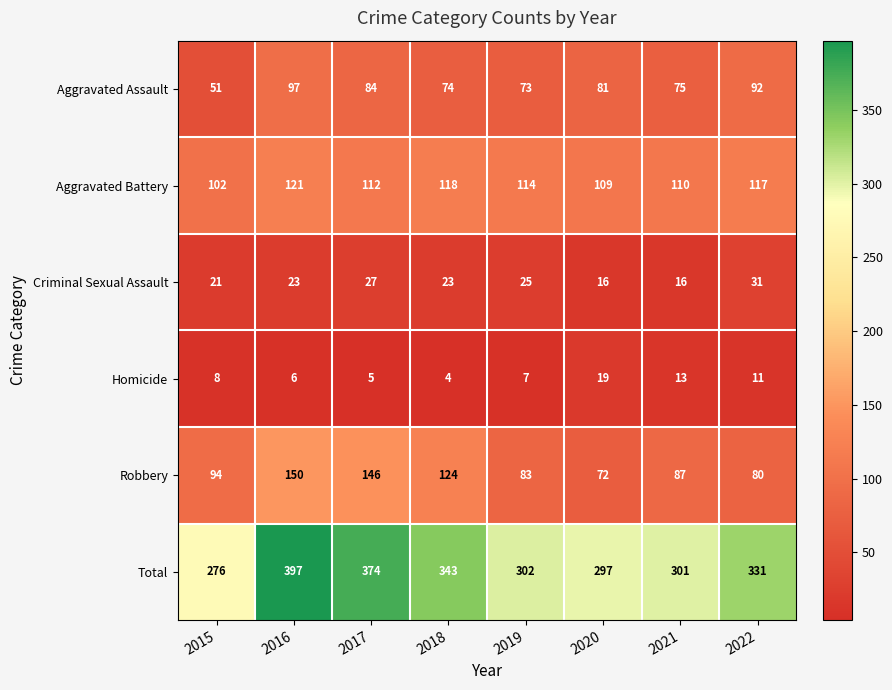

What is the difference between the highest and lowest values at 2017?

369